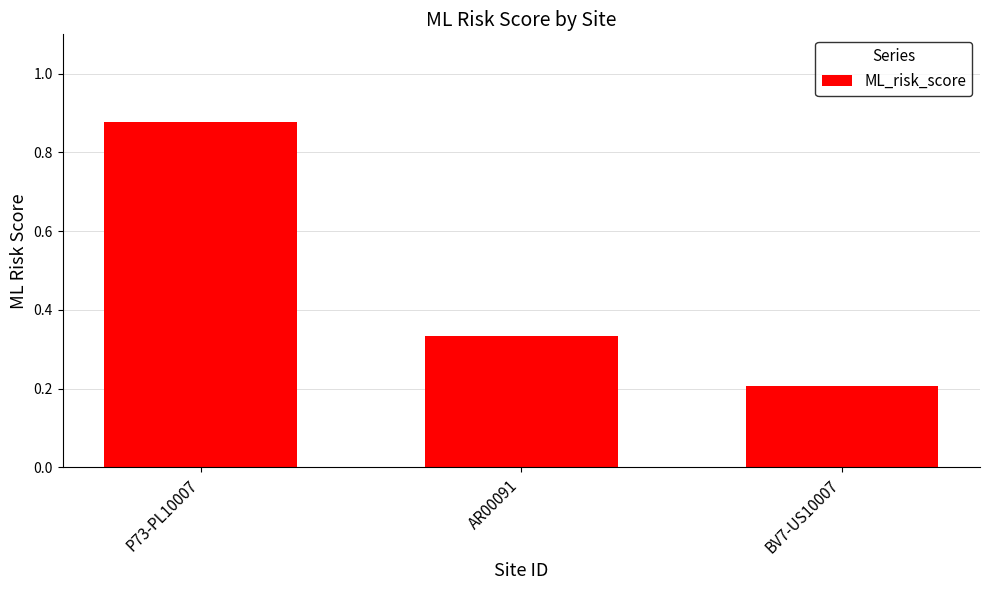

Between P73-PL10007 and AR00091, which is larger?

P73-PL10007